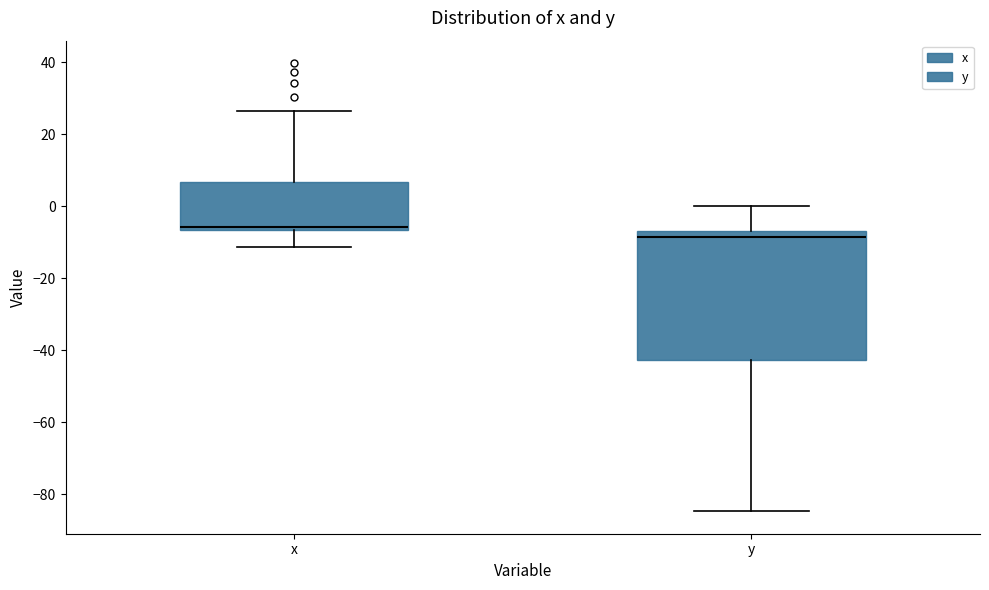

Reading left to right, read every box against the y-axis: the position of its median line, the range the box covers, and the ends of its whiskers. The values are not printed on the chart, so give them approximately, as read against the axis.

x: median -6 (just above the box's lower edge), box -6 to 6, whiskers -12 to 26
y: median -8, box -42 to -6, whiskers -84 to 0